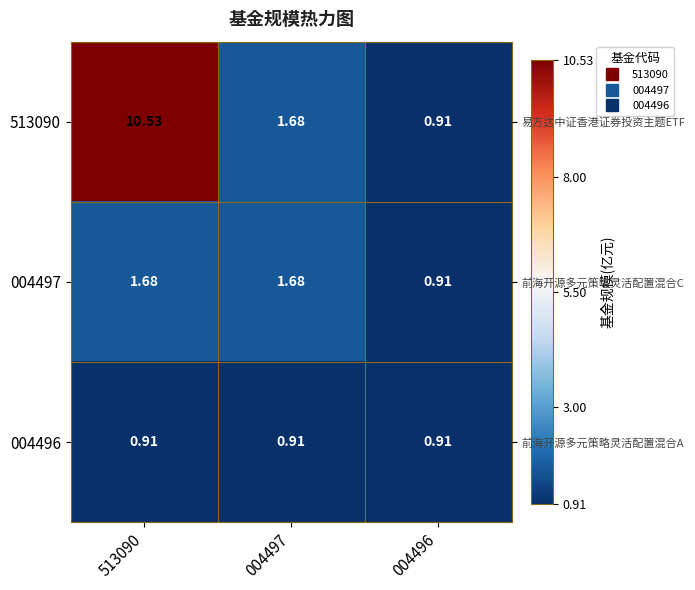

Where is 513090 nearest to the value 5?

004497